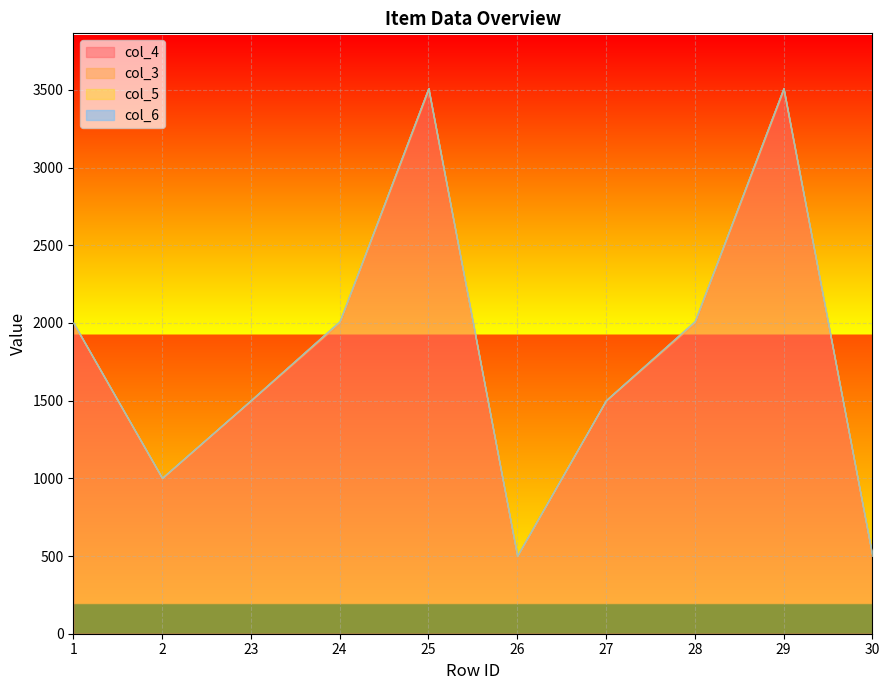

What is the sum of all col_4 values?

18000